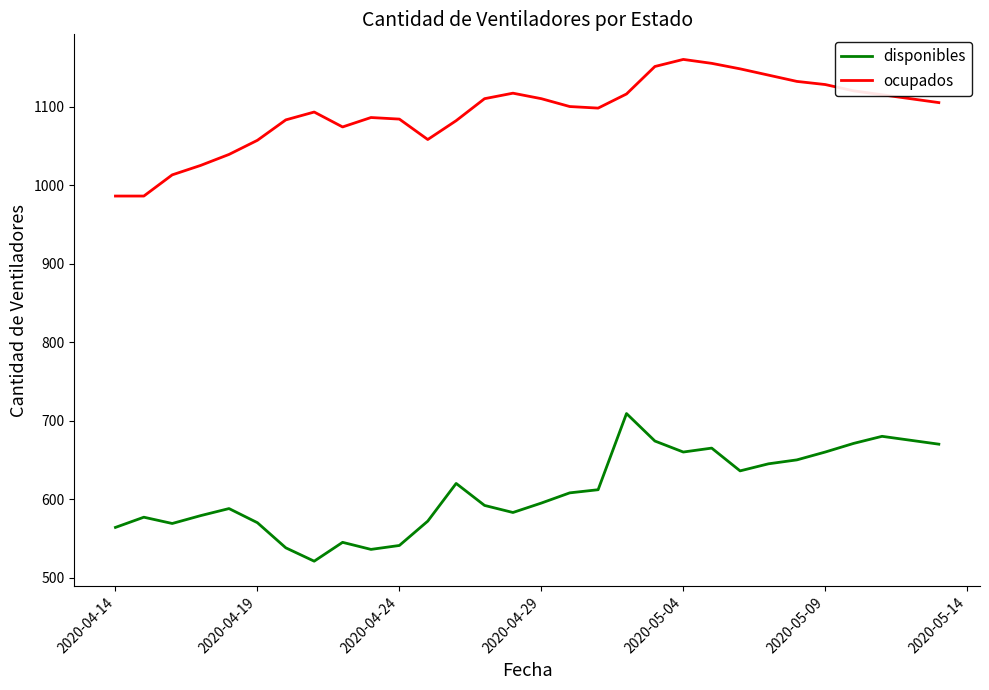

What is the maximum value for ocupados?

1160